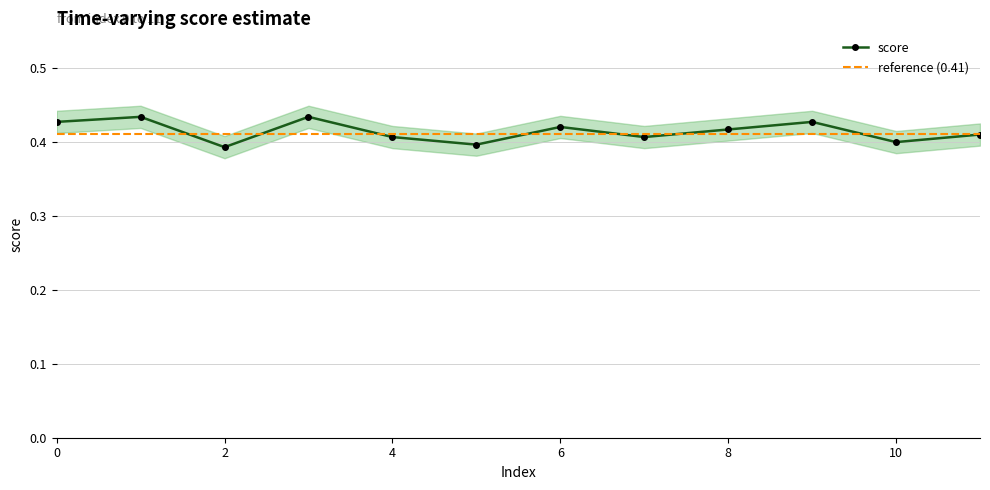

Where is the data nearest to the value 0?

2